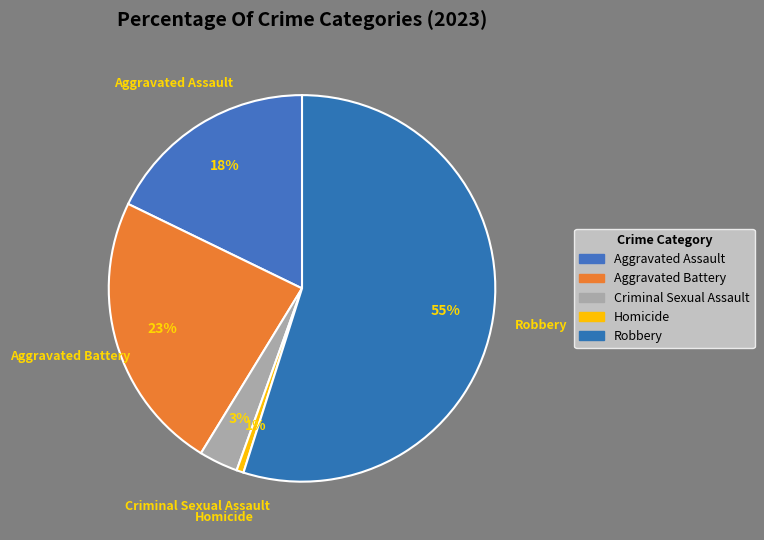

What percentage is the Robbery slice, to the nearest percent?

55%